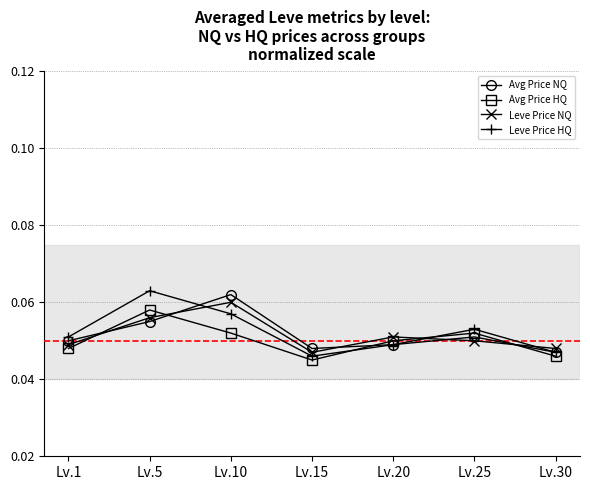

Between which two adjacent categories do Leve Price HQ and Avg Price HQ first intersect?

Lv.15 and Lv.20